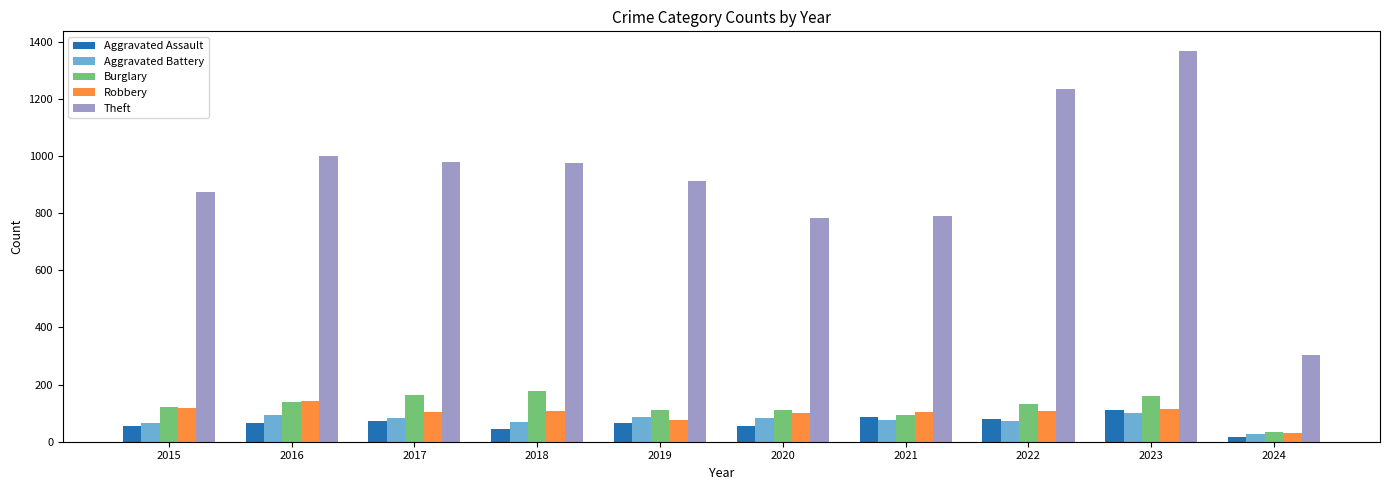

The Burglary series shows 132 at 2022. True or false?

True